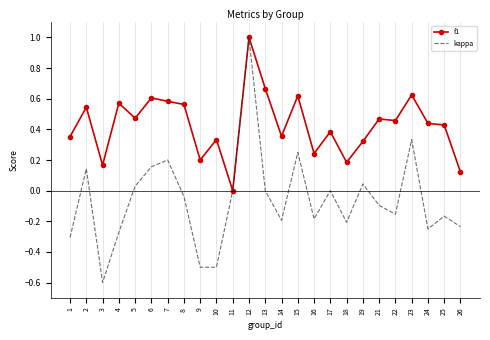

What is the minimum value for kappa?

-0.6